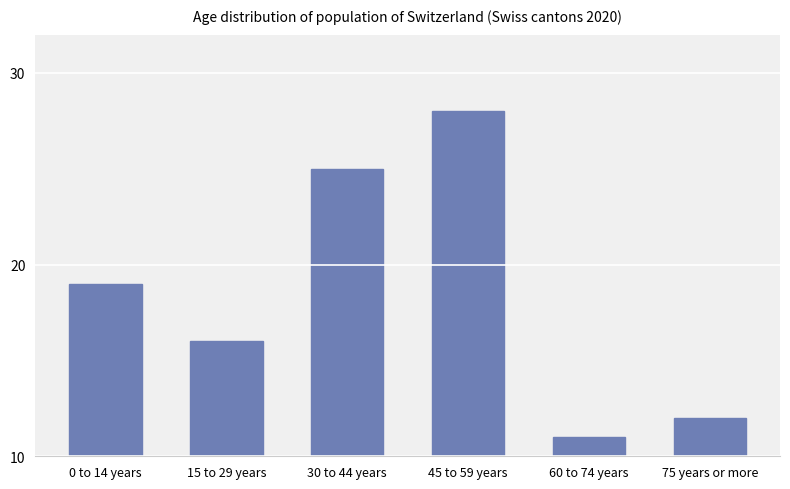

Read the value at 45 to 59 years.

28